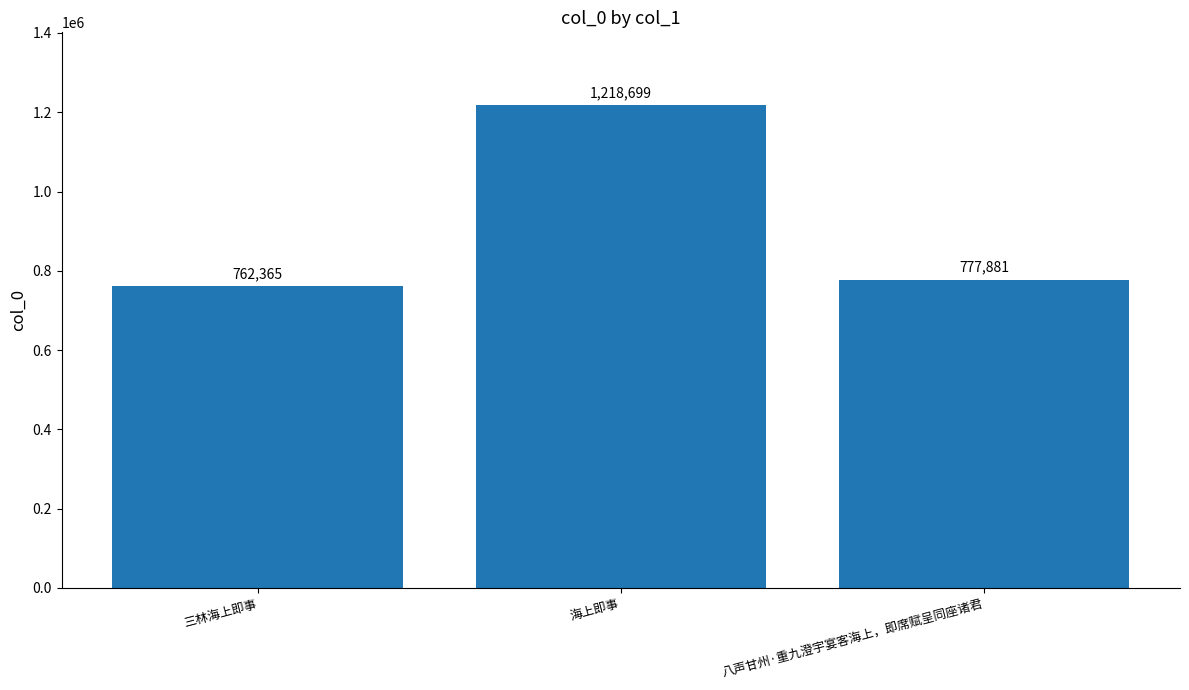

List the labels in order of value, smallest first.

三林海上即事, 八声甘州·重九澄宇宴客海上，即席赋呈同座诸君, 海上即事